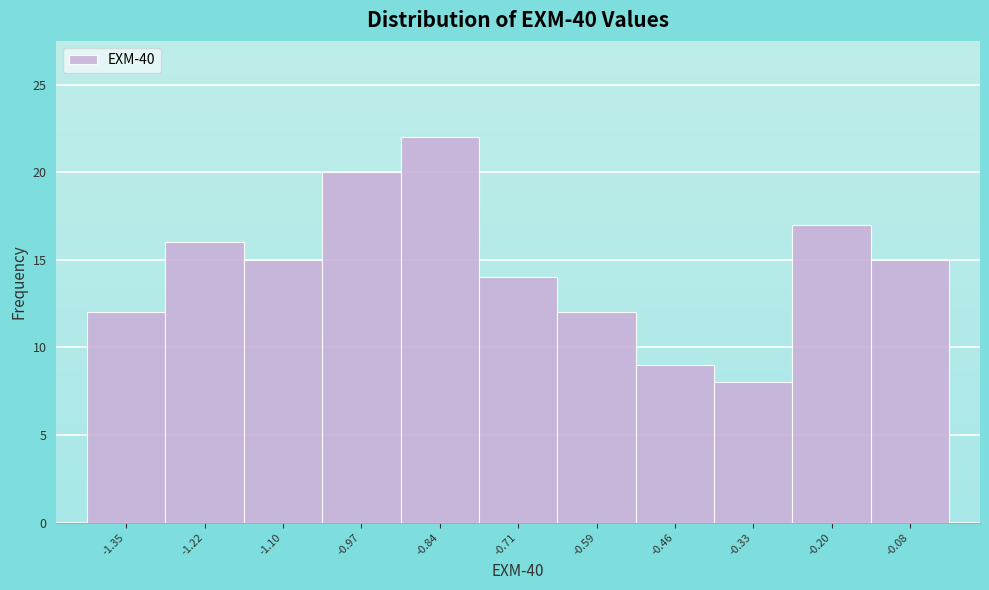

Reading right to left, what are all the values shown in this chart?

15	17	8	9	12	14	22	20	15	16	12